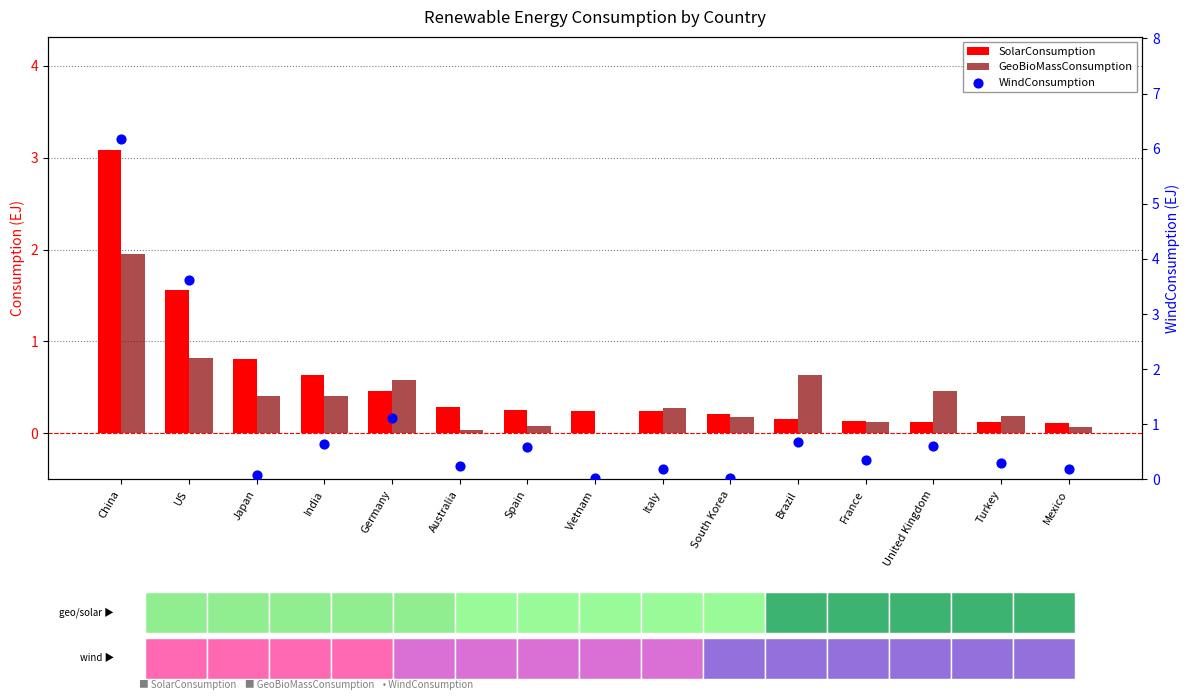

Which series has the widest spread of Y values?

WindConsumption